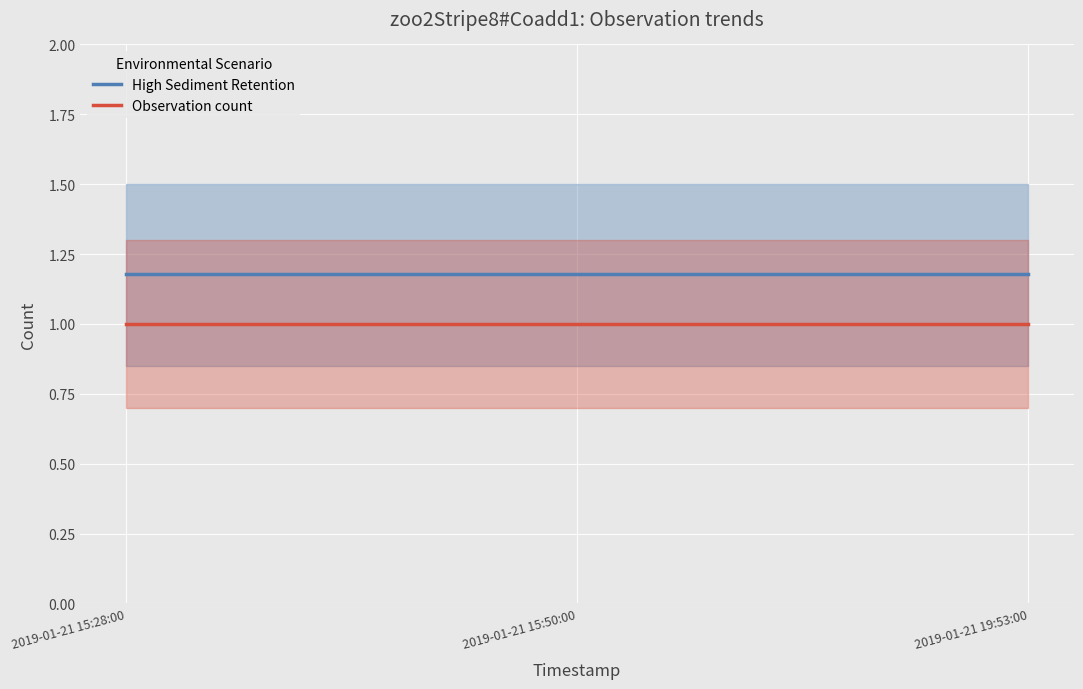

True or false: Observation count has a value of 0.5 at 2019-01-21 15:50:00.

False